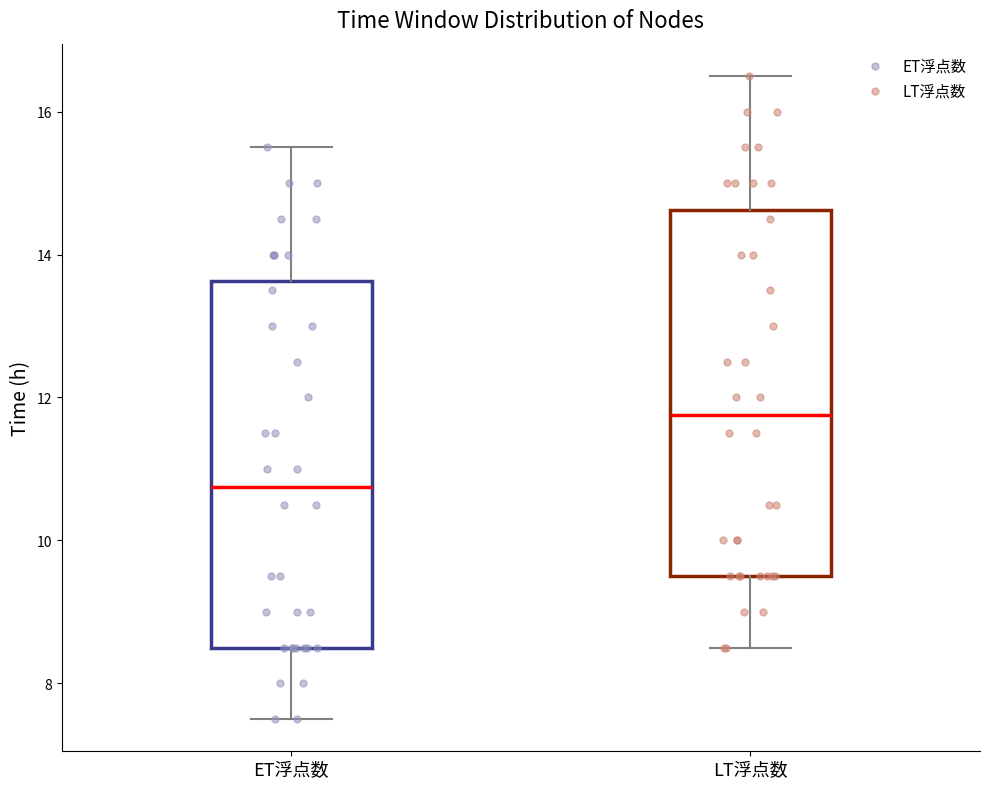

Reading left to right, read every box against the y-axis: the position of its median line, the range the box covers, and the ends of its whiskers. The values are not printed on the chart, so give them approximately, as read against the axis.

ET浮点数: median 10.8, box 8.6 to 13.6, whiskers 7.6 to 15.6
LT浮点数: median 11.8, box 9.6 to 14.6, whiskers 8.6 to 16.6